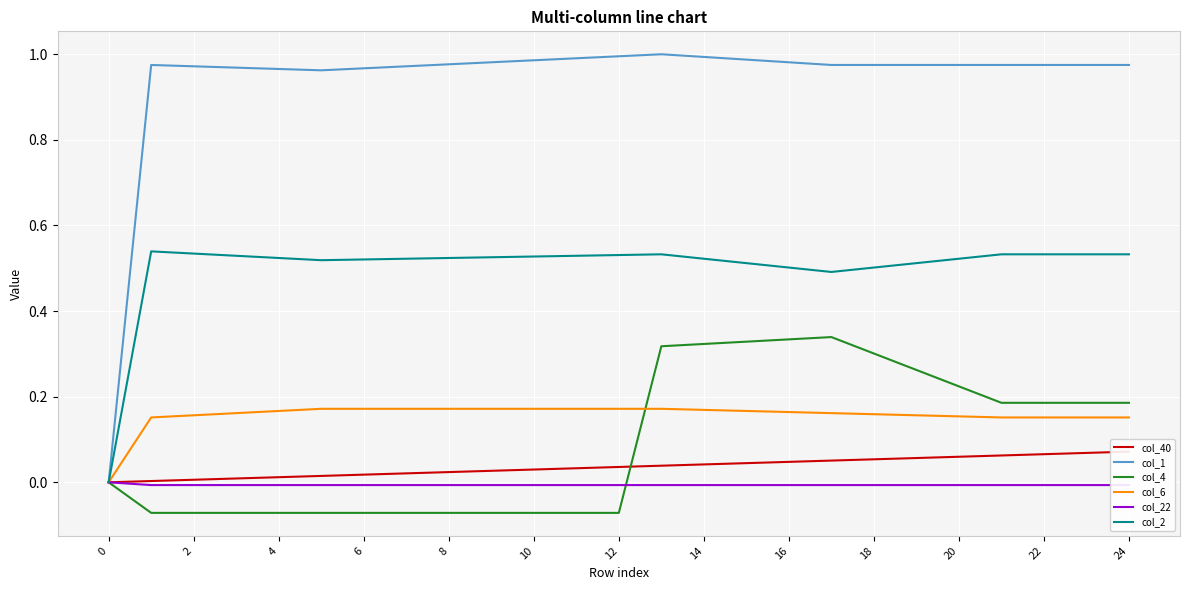

List the series in order of their peak value, lowest first.

col_22, col_40, col_6, col_4, col_2, col_1